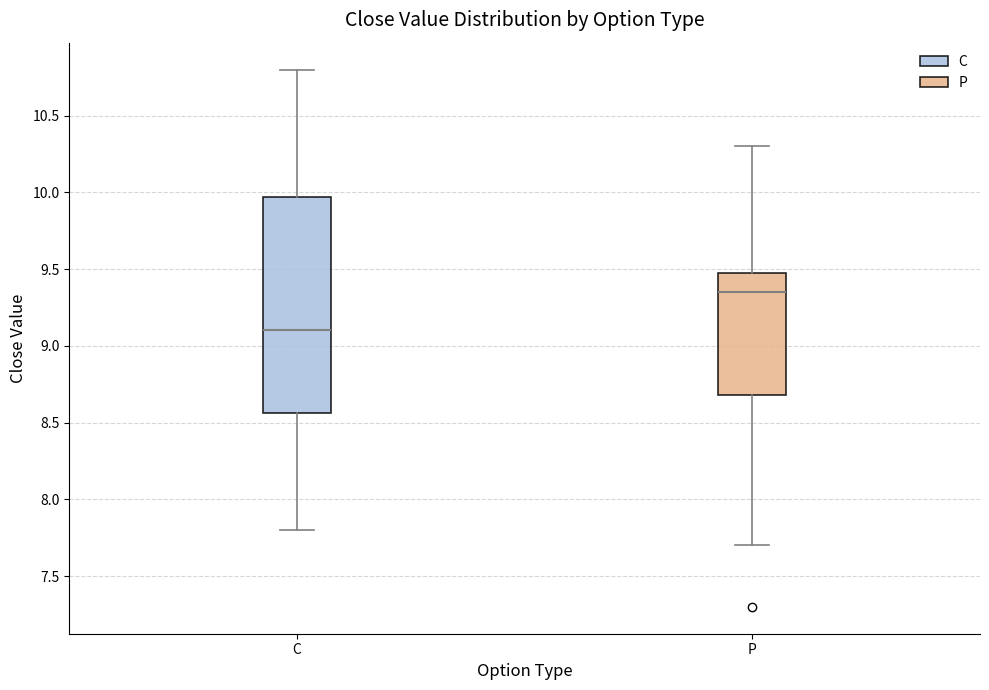

Which box is the tallest, from its lower edge to its upper edge?

C